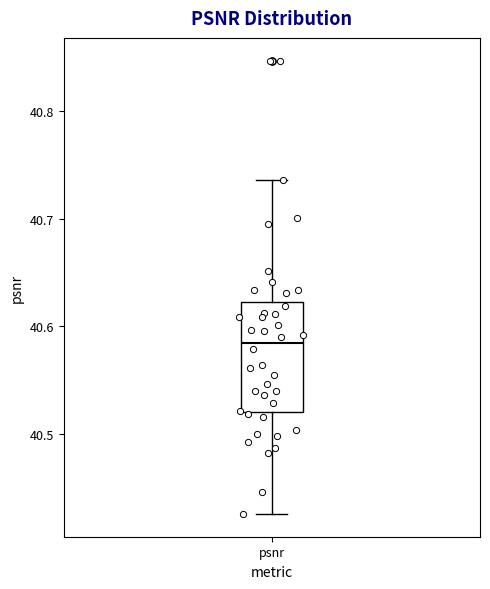

Transcribe this box plot: give where the median line is, the range the box spans, and where the two whiskers end, as read against the y-axis. The values are not printed on the chart, so give them approximately, as read against the axis.

median 40.58, box 40.52 to 40.62, whiskers 40.43 to 40.74